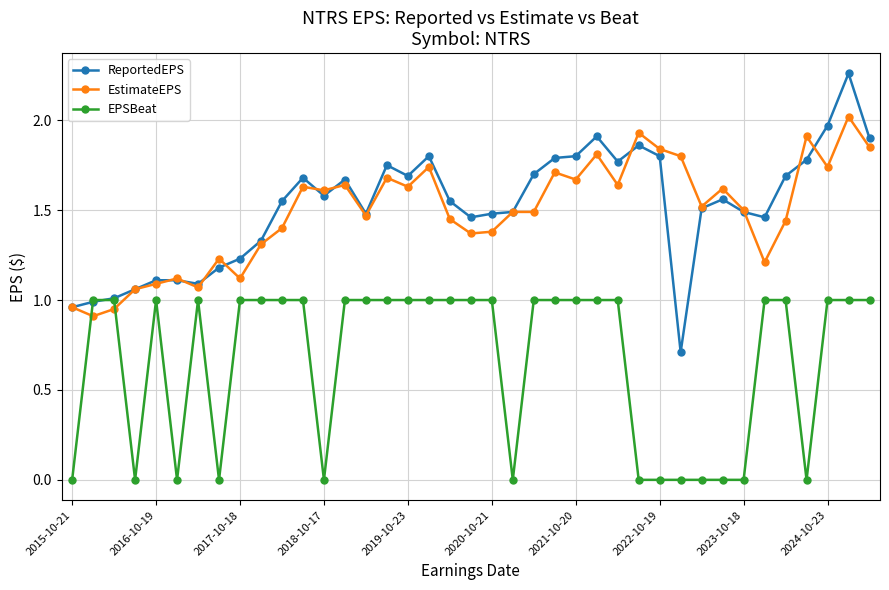

List the series in order of their peak value, highest first.

ReportedEPS, EstimateEPS, EPSBeat